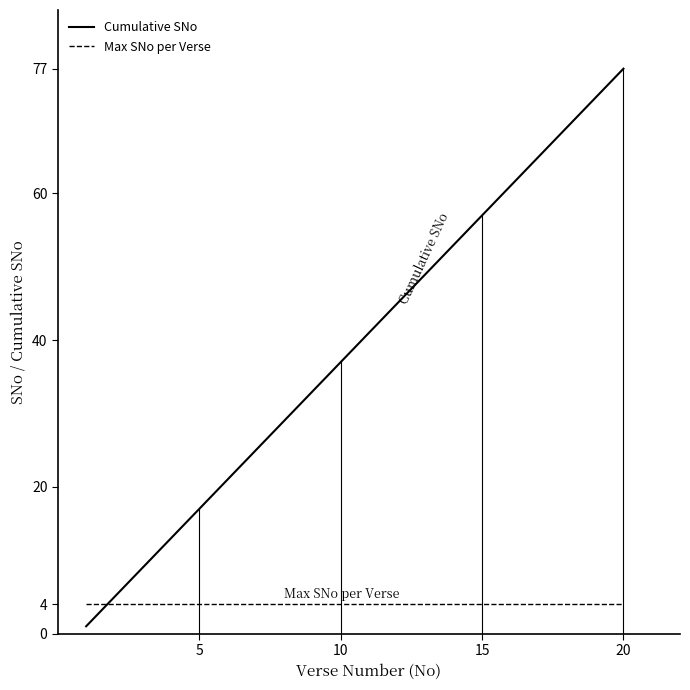

How many times do Max SNo per Verse and Cumulative SNo cross each other?

1